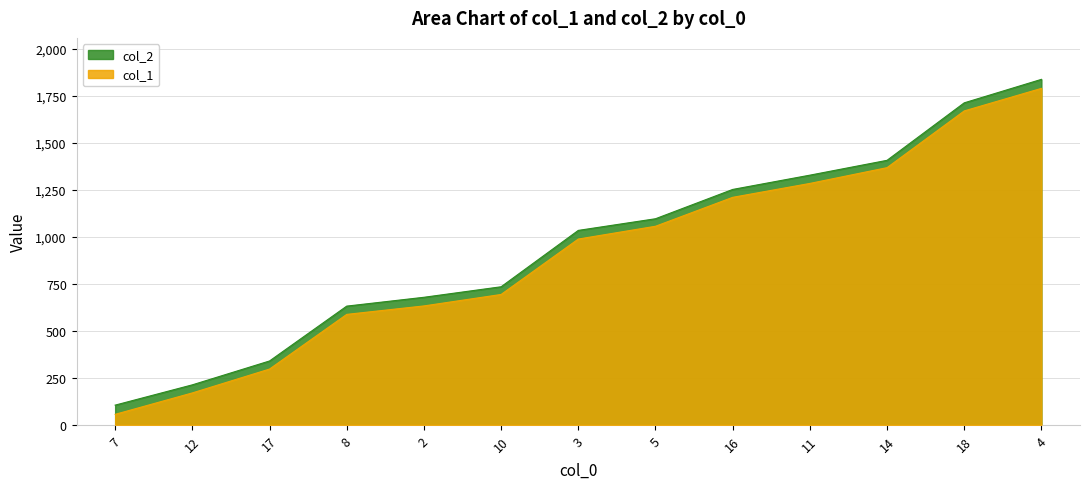

What is the difference between the second highest and minimum values in the col_1 series?

1615